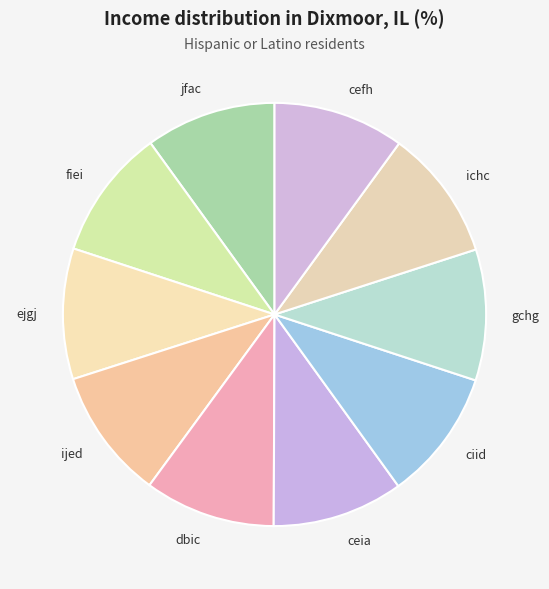

What is the ratio of the value at dbic to the value at fiei?

1.0